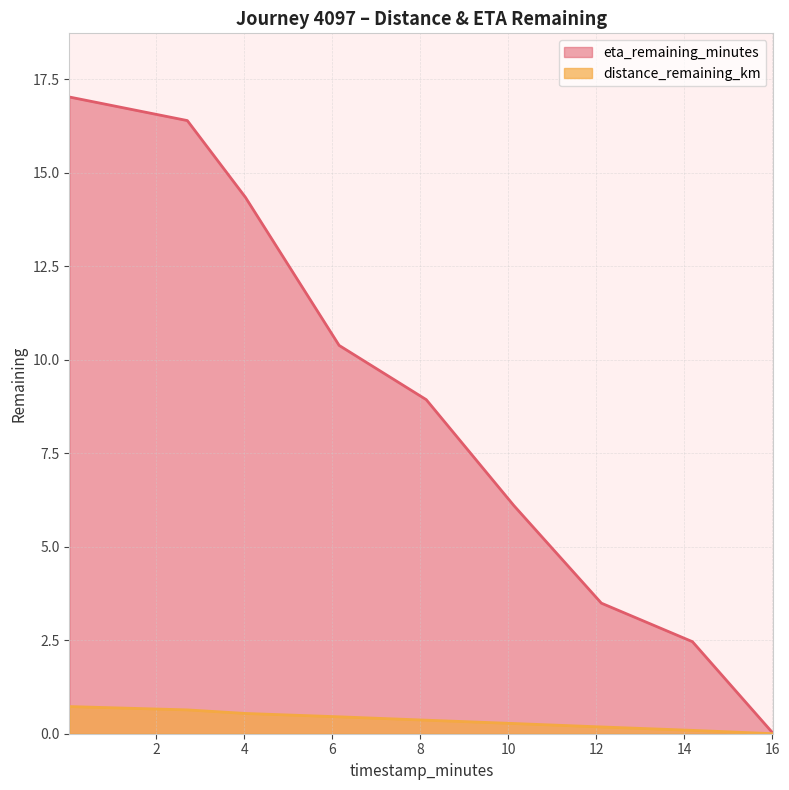

Which series has the largest total across all categories?

eta_remaining_minutes